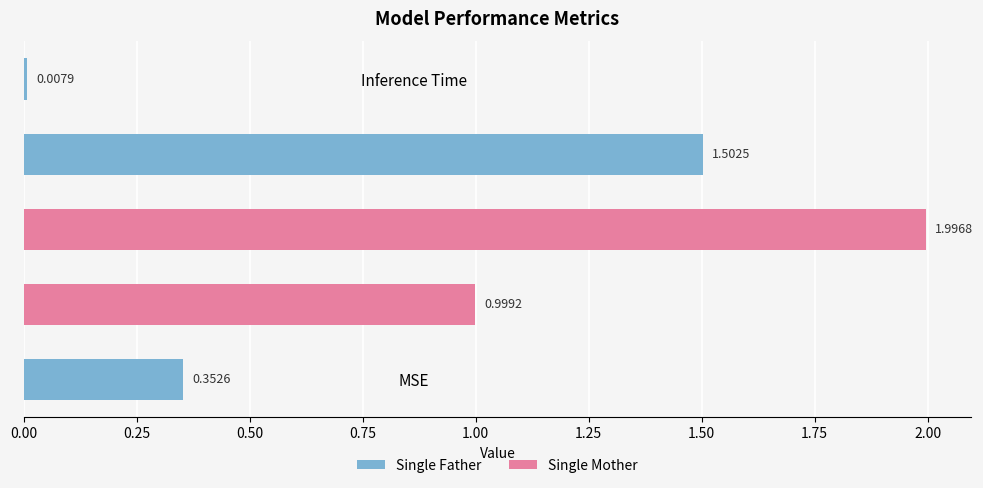

Are the bars grouped side by side (vs. stacked)?

No